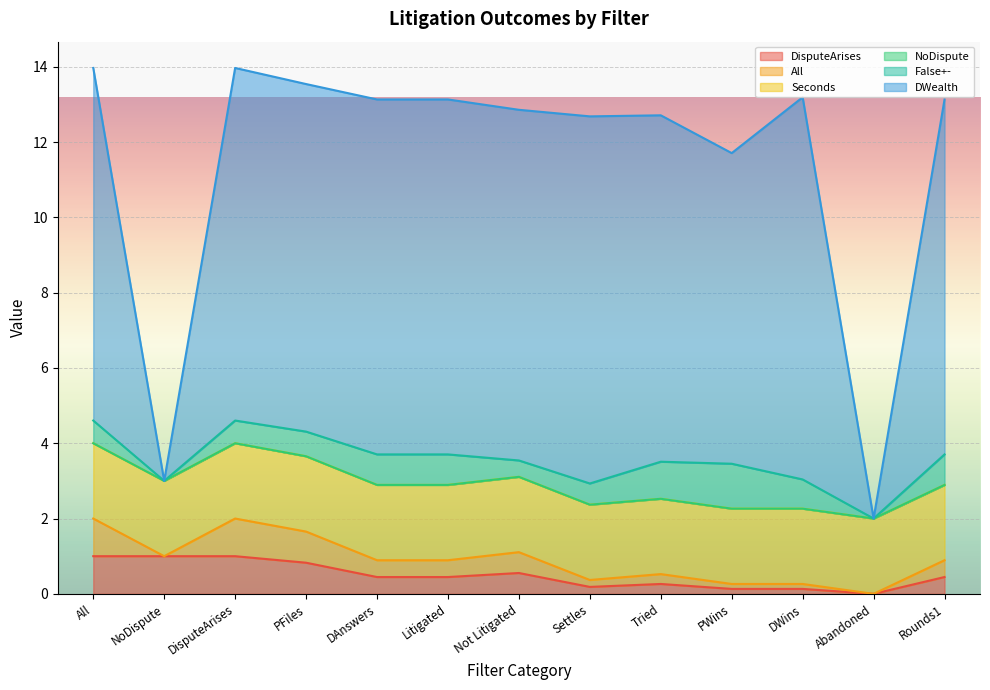

At how many categories does at least one series exceed 4?

11